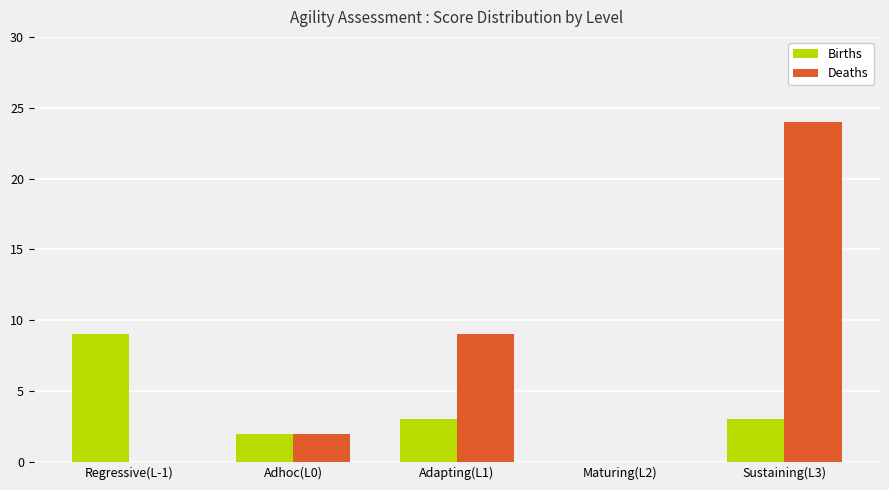

How many groups of bars are there?

5